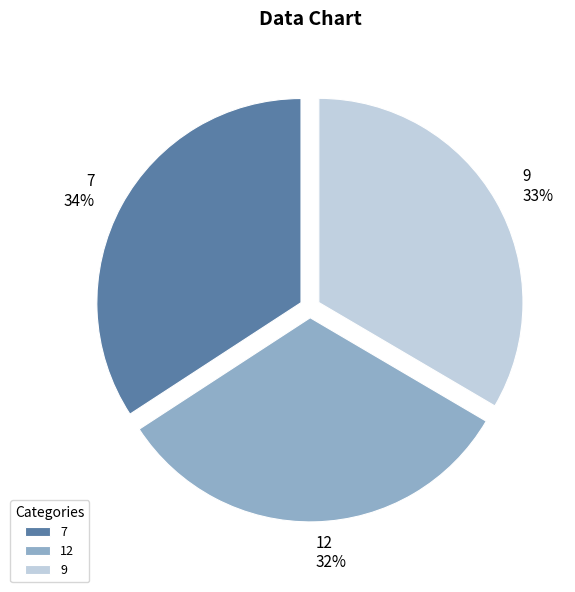

To the nearest percent, what is the average slice percentage?

33%